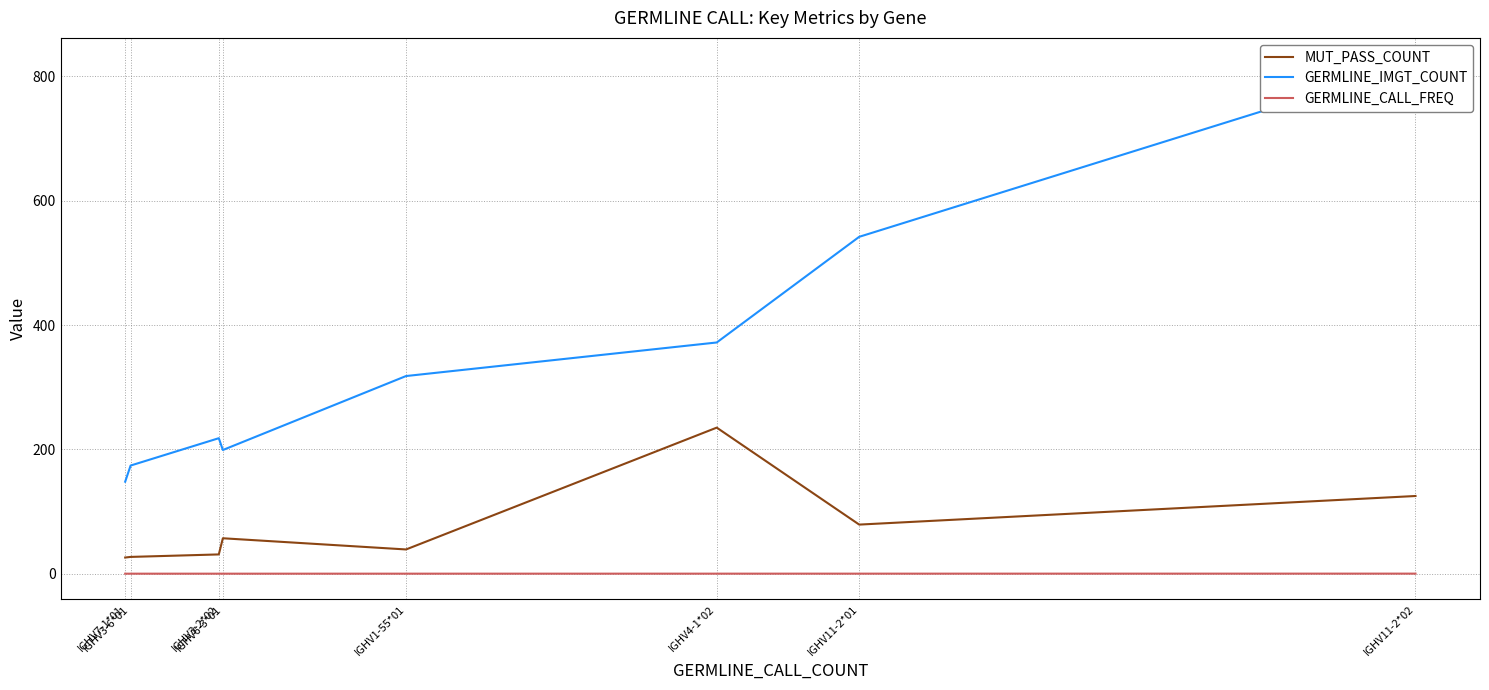

What value does the GERMLINE_CALL_FREQ series have at IGHV11-2*02?

0.1